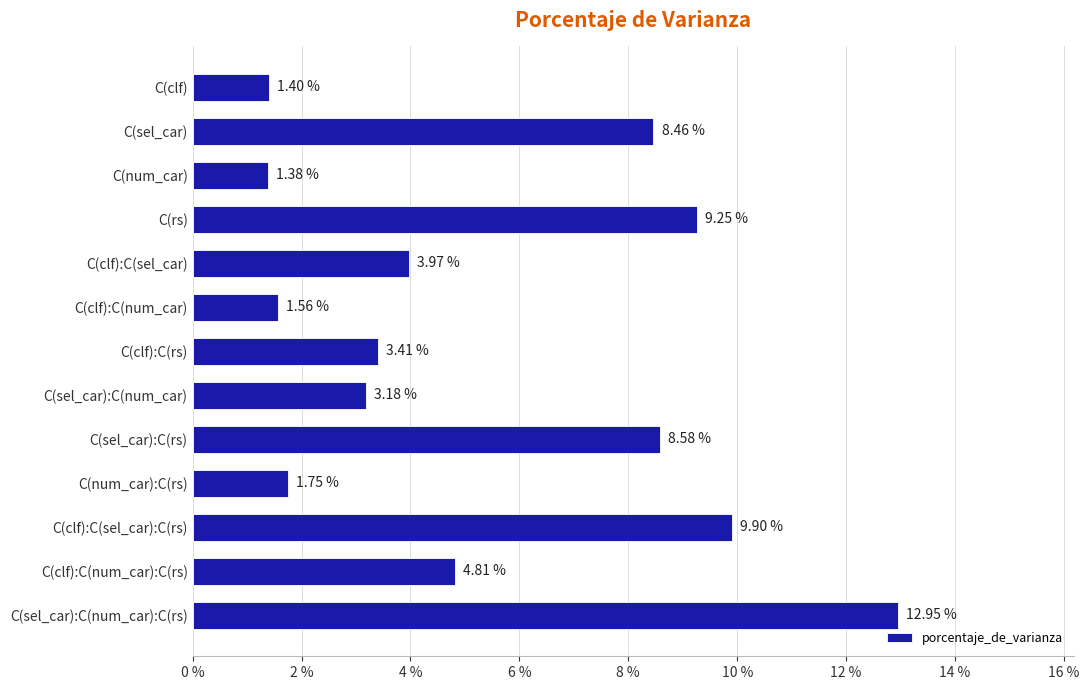

What is the label of the 11th bar from the bottom?

C(num_car)